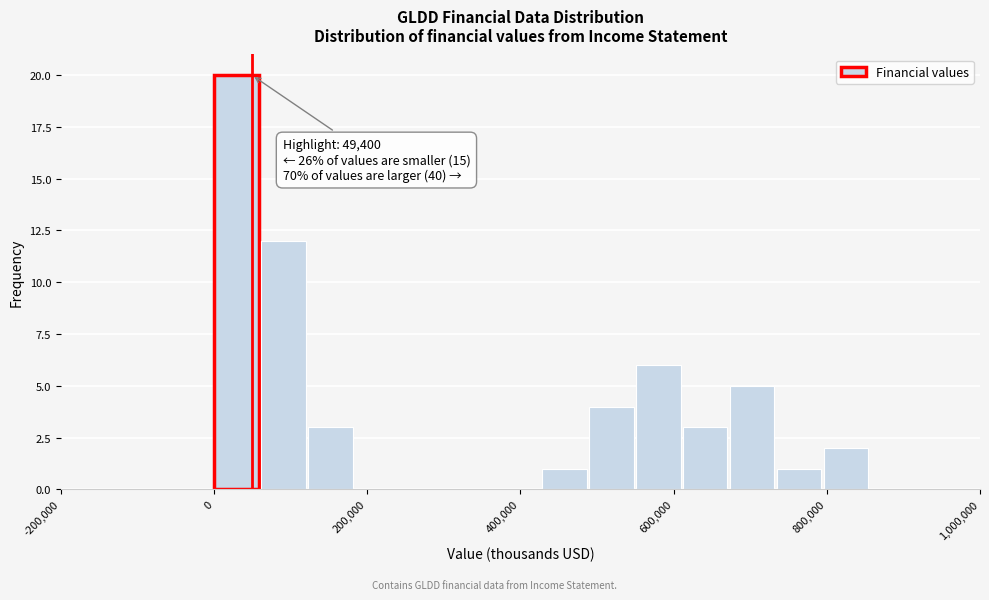

Around what value on the x-axis is the tallest bar? Give the approximate position of its centre, as read against the axis.

20000